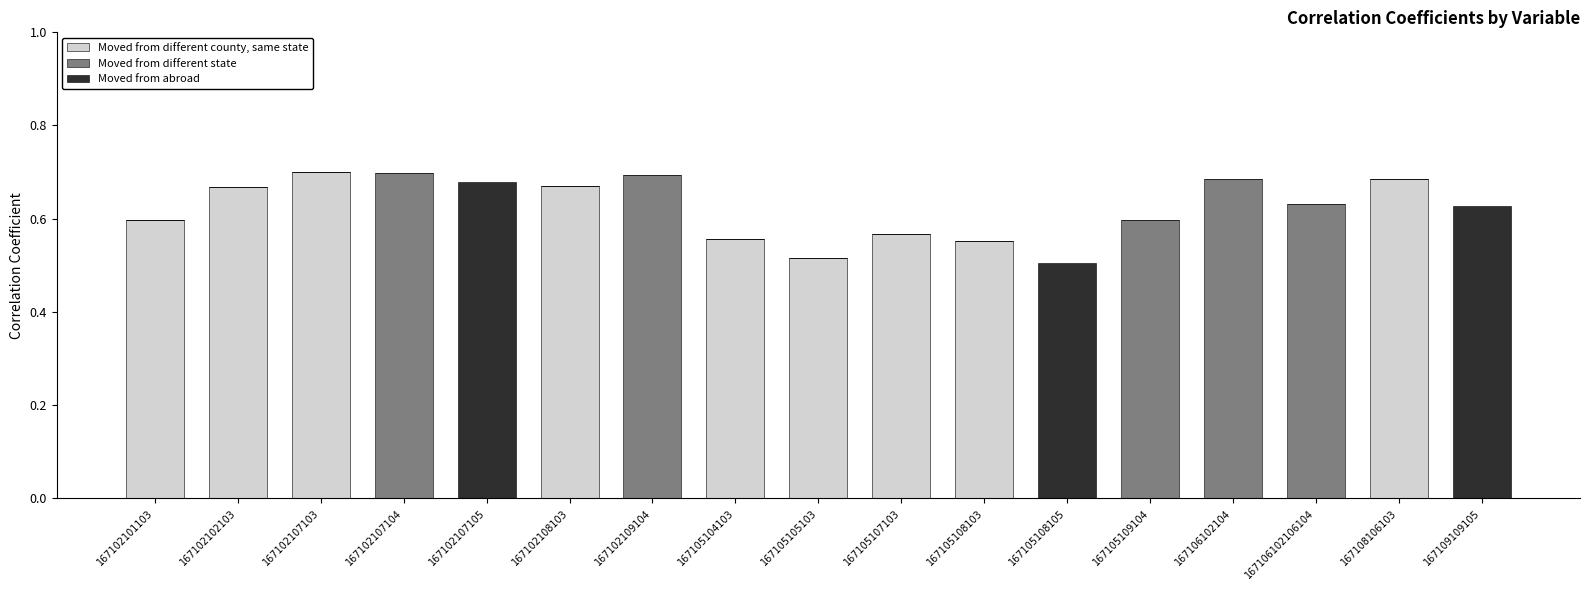

Which series has the largest total across all categories?

Moved from different county, same state